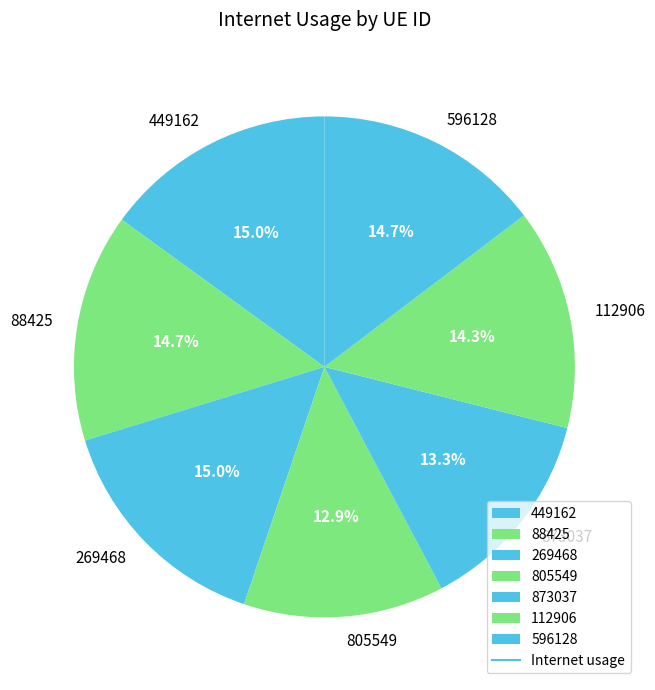

To the nearest percent, what percentage of the pie is 269468?

15%